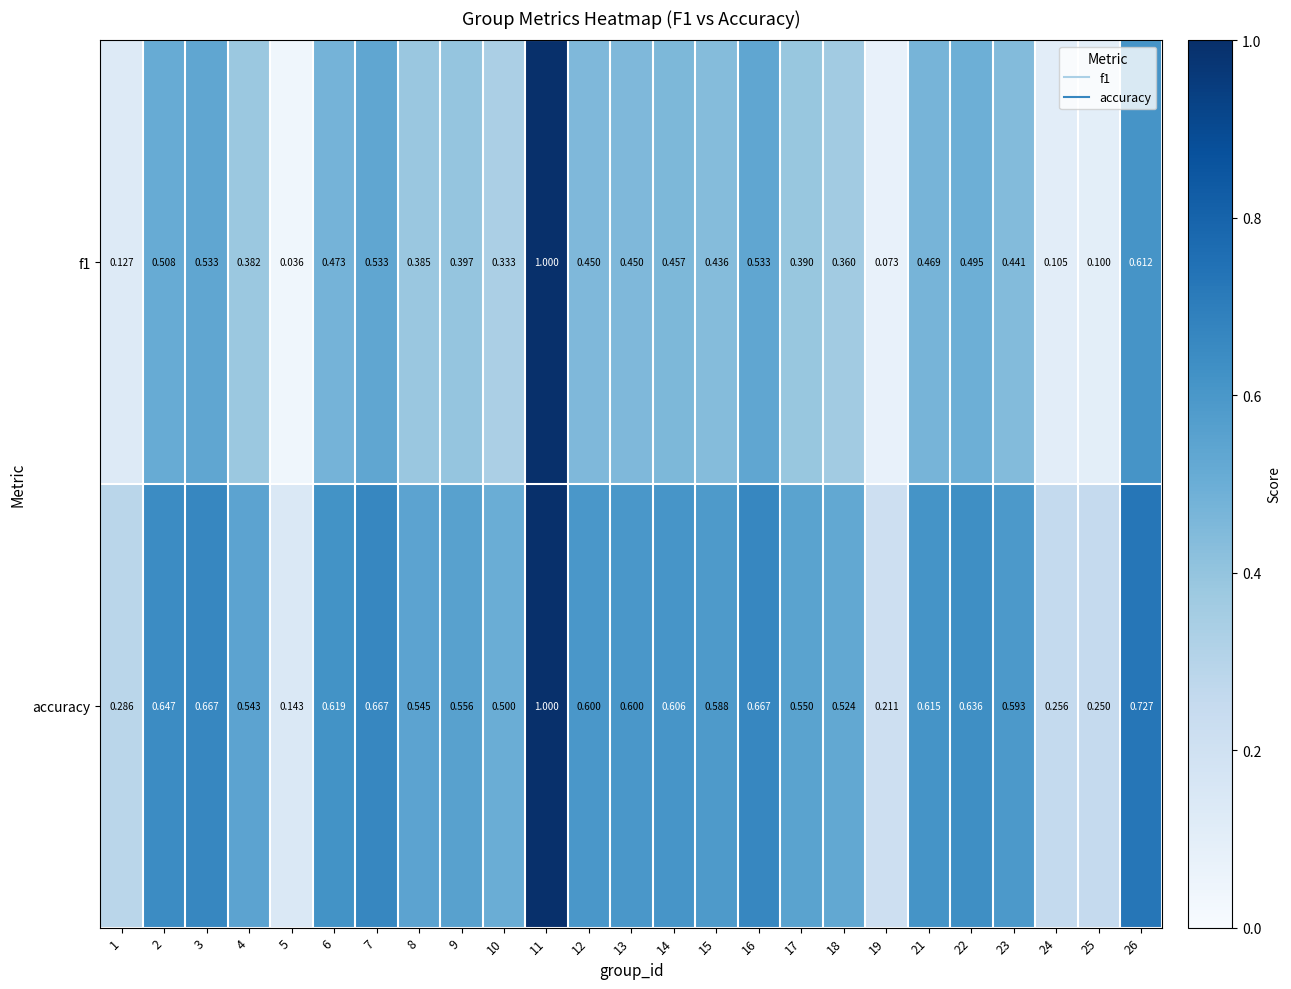

Count the number of categories in the chart.

25